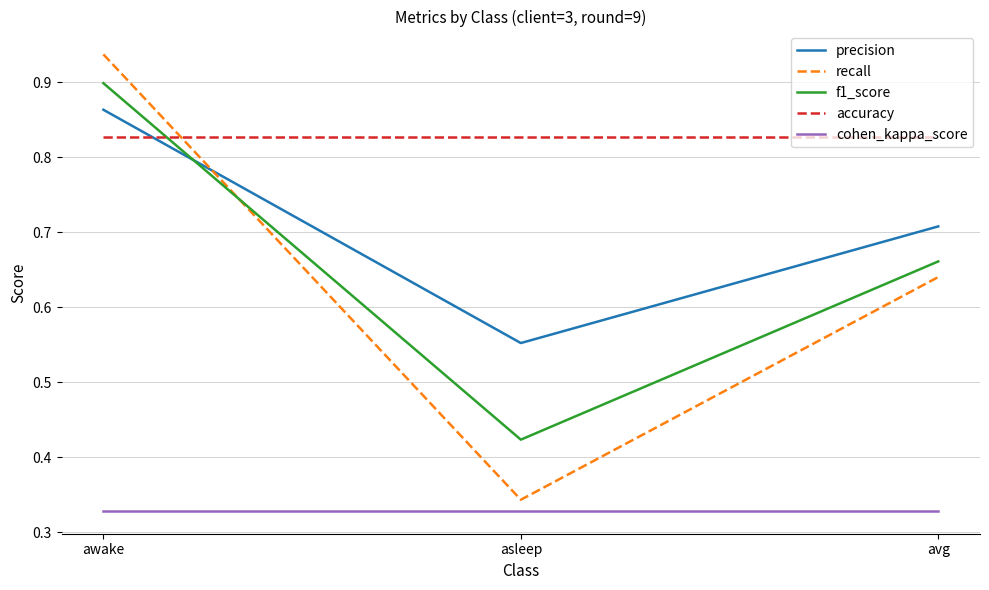

At how many categories does at least one series exceed 0?

3